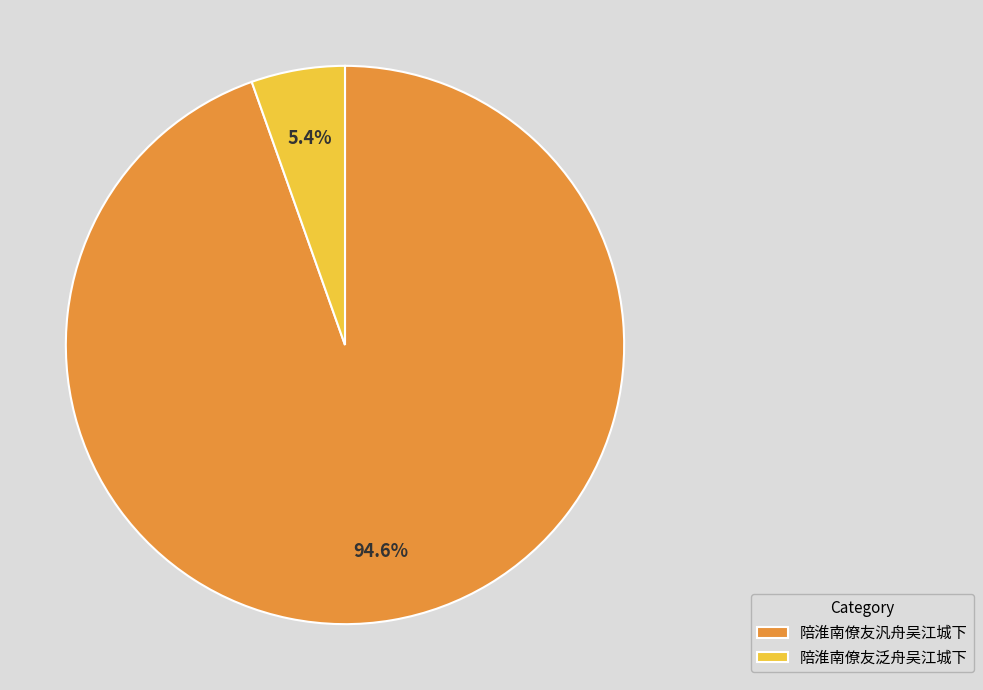

Which category has the biggest portion of the pie?

陪淮南僚友汎舟吴江城下